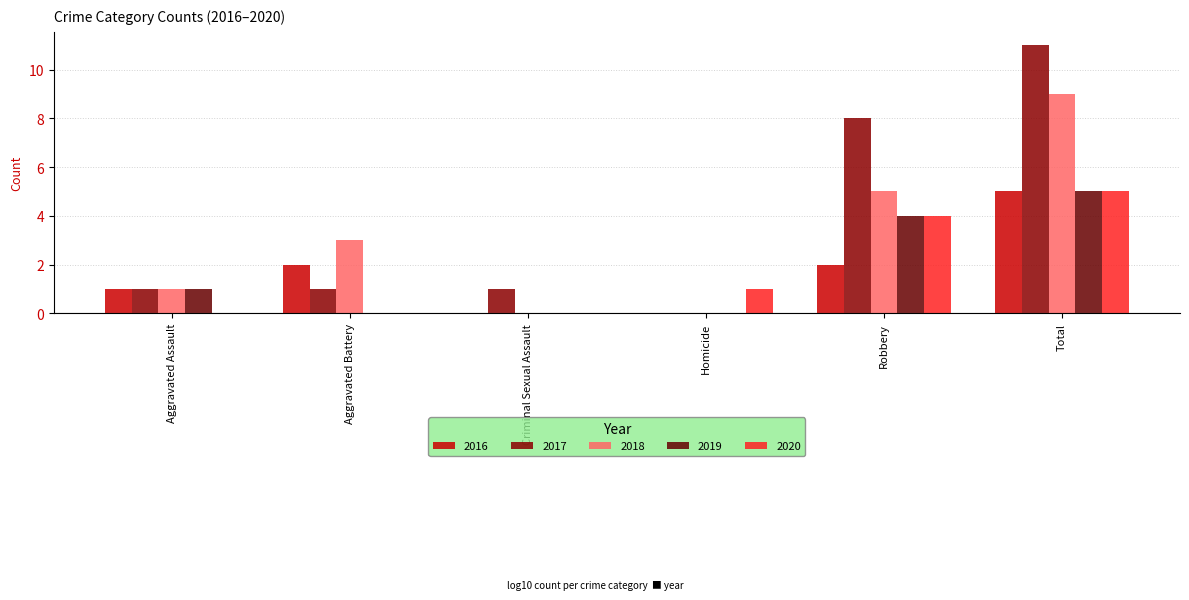

How many distinct data groups are displayed?

5